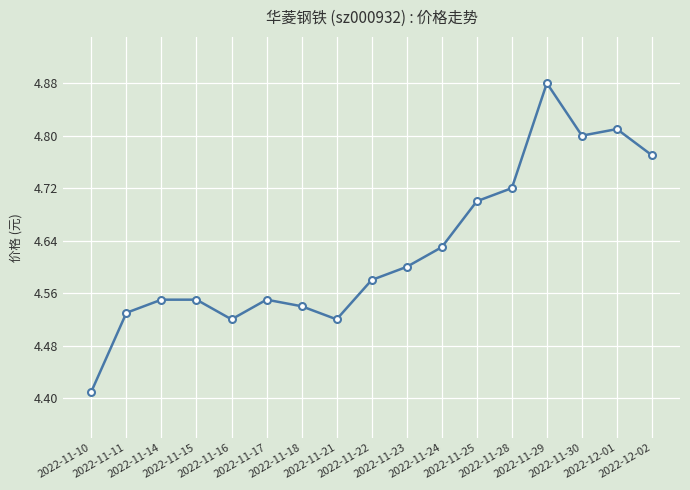

What is the difference between the second highest and minimum values?

0.4